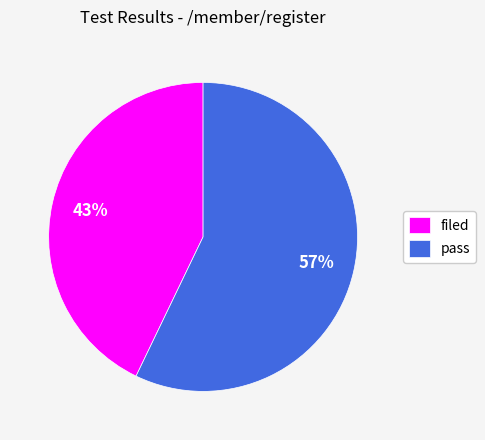

The pass slice represents 57% of the pie. True or false?

True